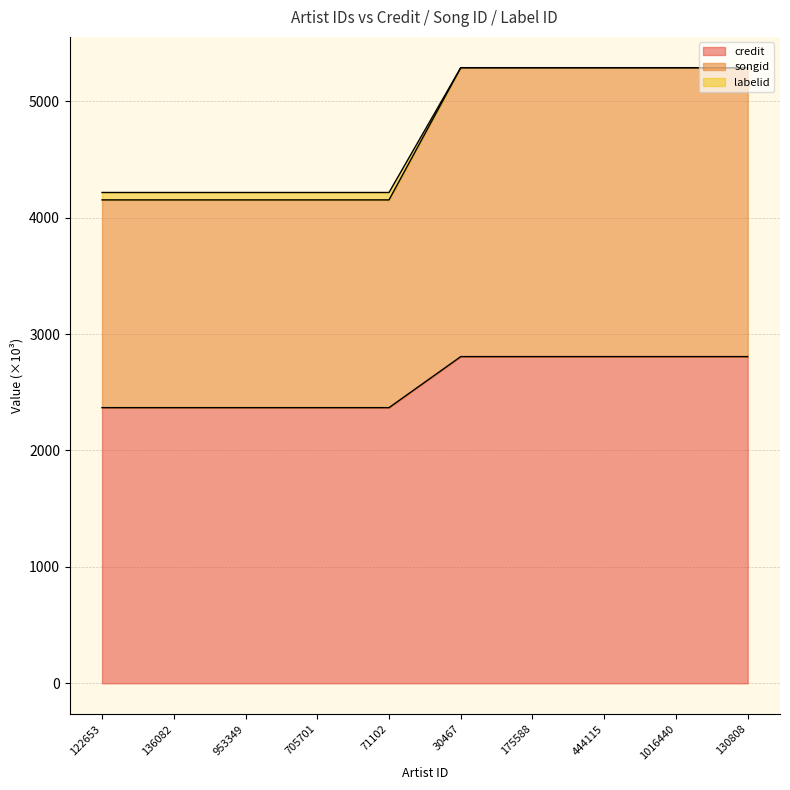

What is the lowest value of the credit series?

2367.8